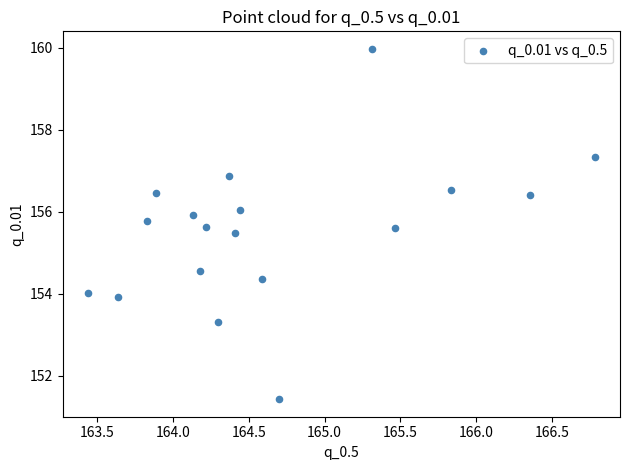

What is the range of X values (max minus min)?

3.3